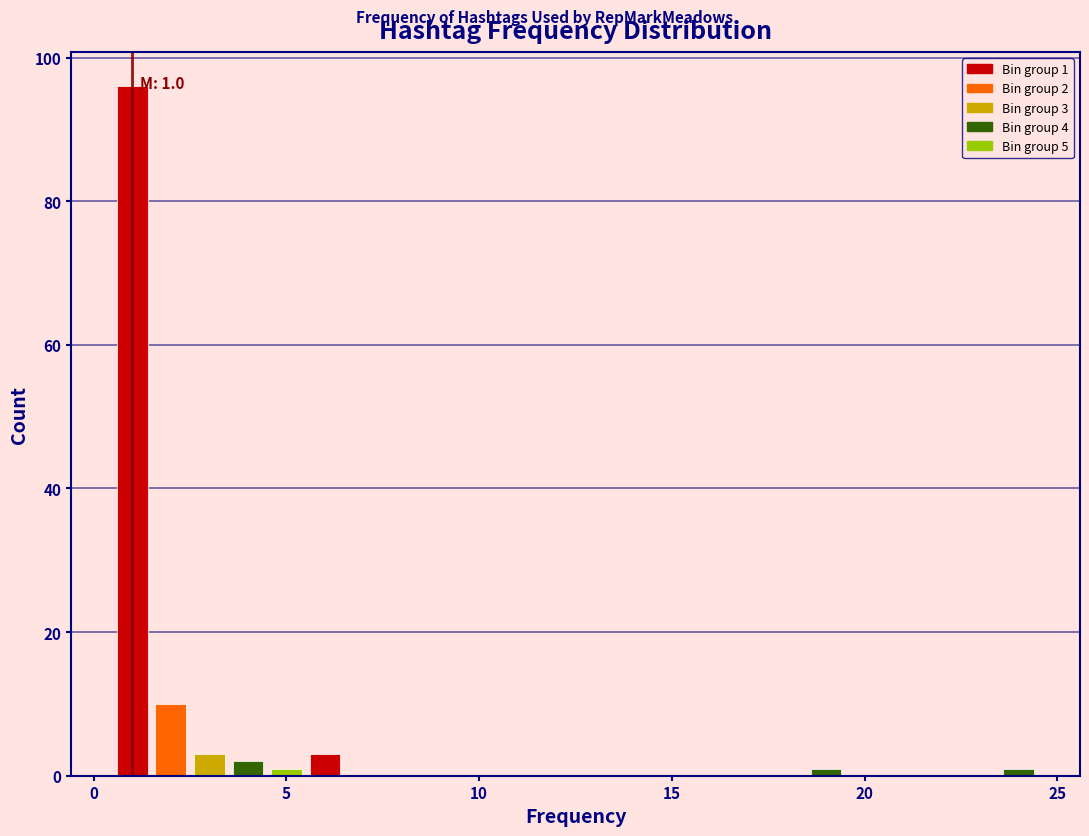

Around what value on the x-axis is the tallest bar? Give the approximate position of its centre, as read against the axis.

1.0